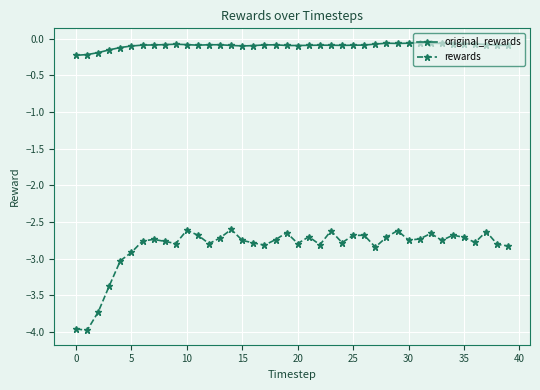

True or false: original_rewards and rewards cross at least once.

False